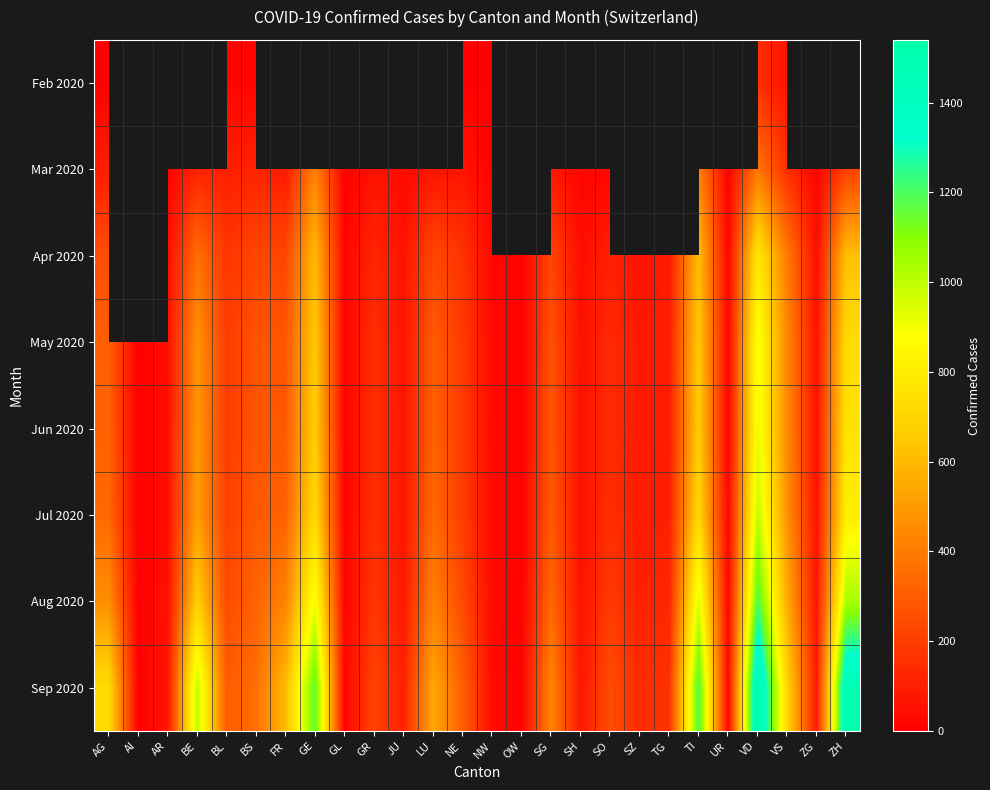

Is it true that Apr 2020 equals 781.0 at VD?

True